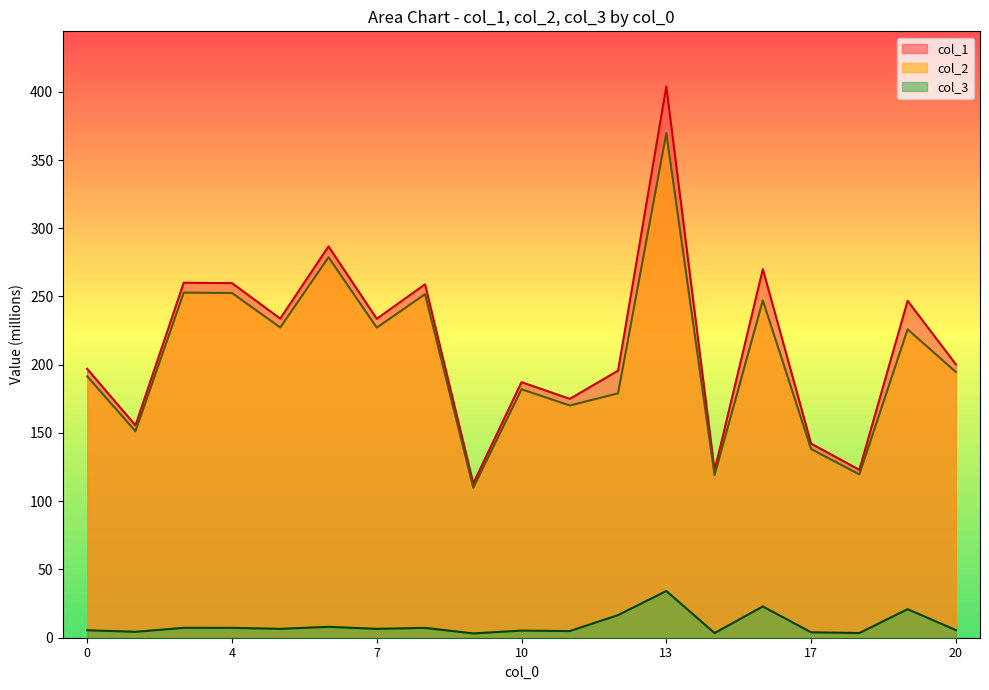

What is the smallest value displayed?

3.1